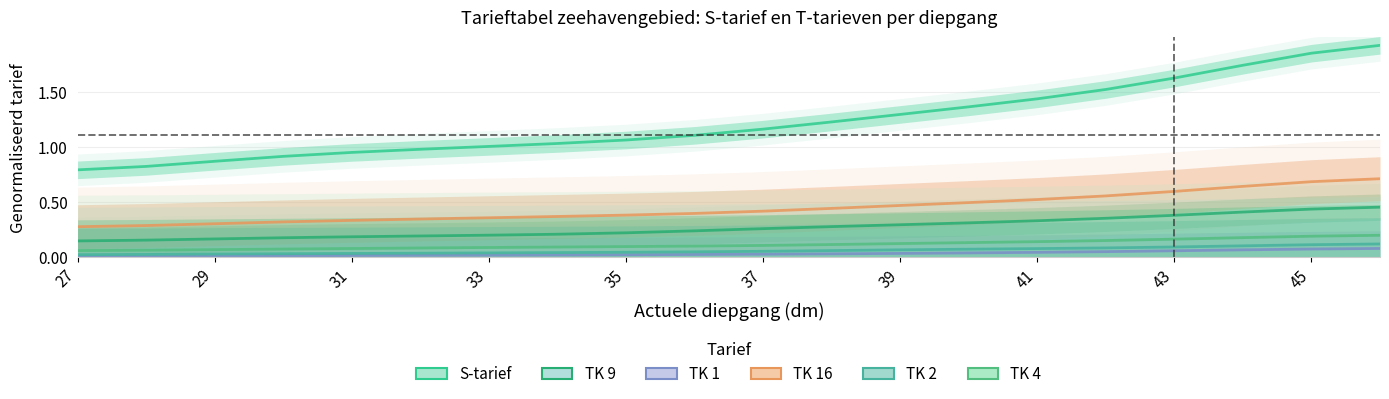

The value of TK 4 at 29 is 0.1. True or false?

False